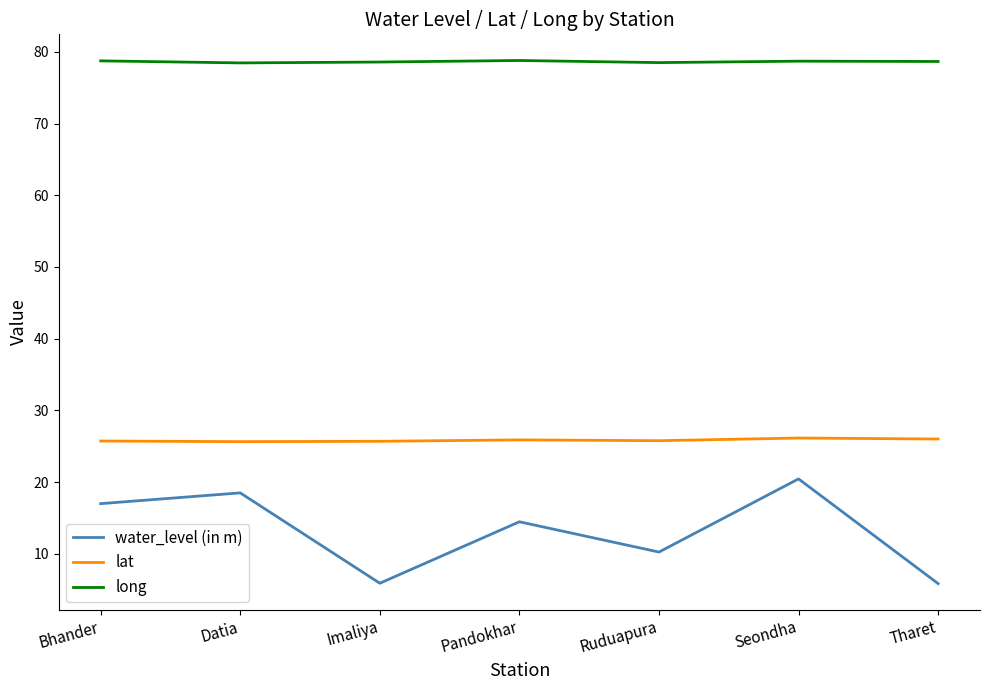

Which series has the largest total across all categories?

long